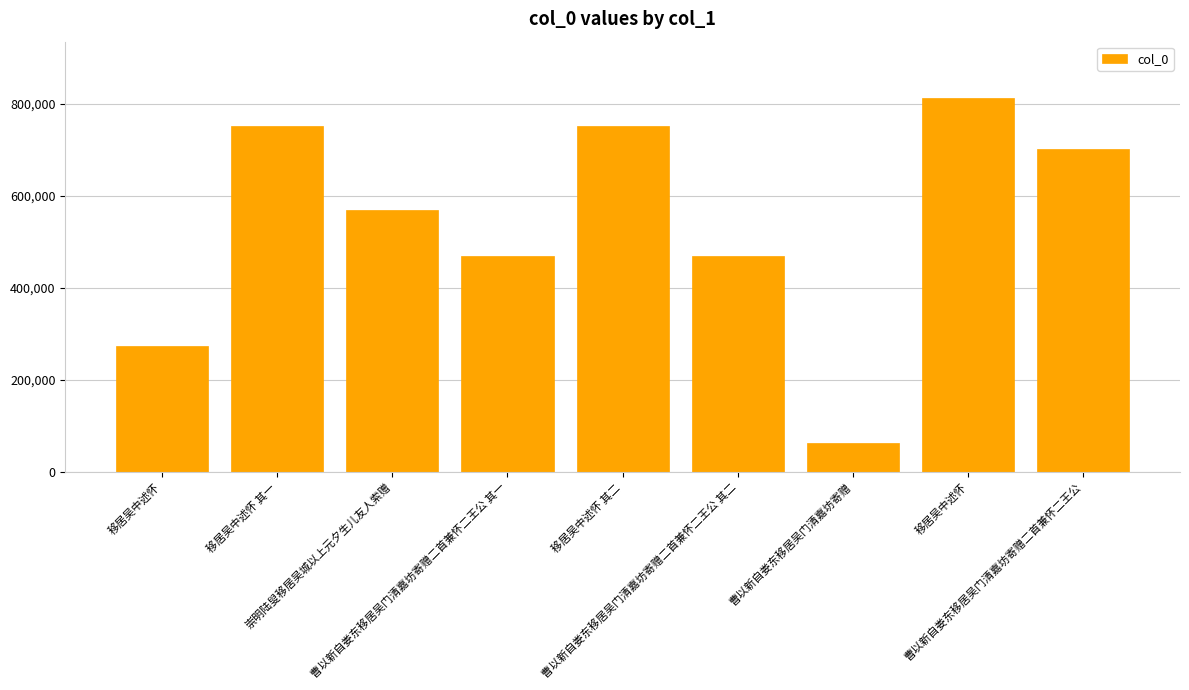

At which category does the chart reach its peak across all series?

移居吴中述怀